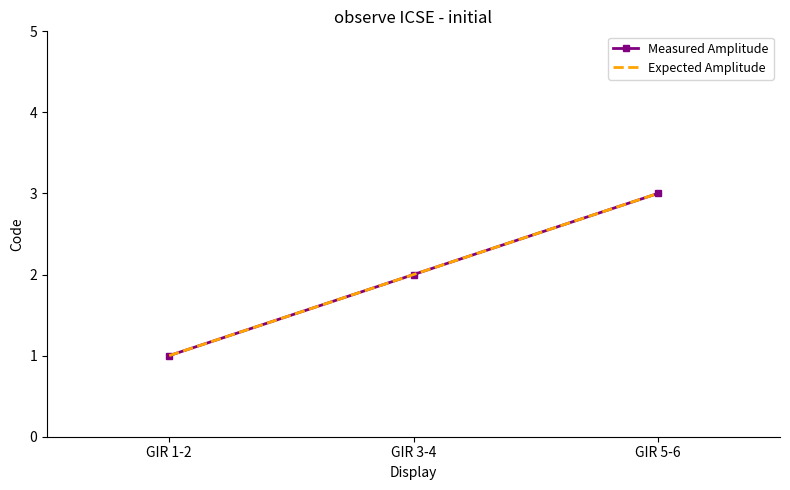

Between GIR 1-2 and GIR 5-6, which series saw the biggest shift?

Measured Amplitude